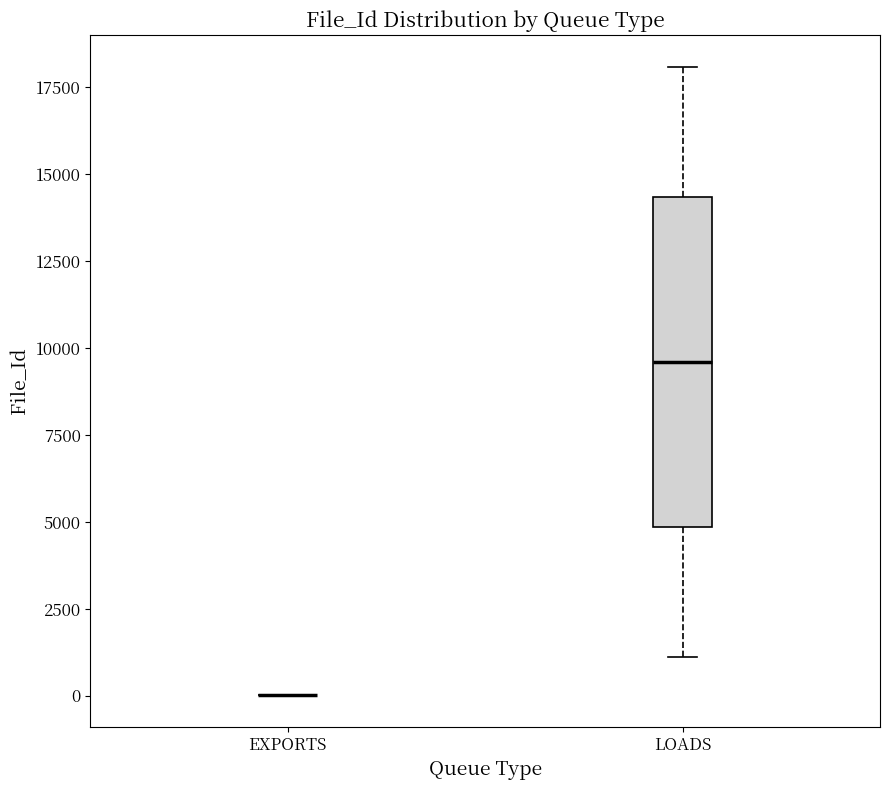

Where does the lower whisker of the box for LOADS end on the y-axis? The values are not printed on the chart, so give them approximately, as read against the axis.

1000